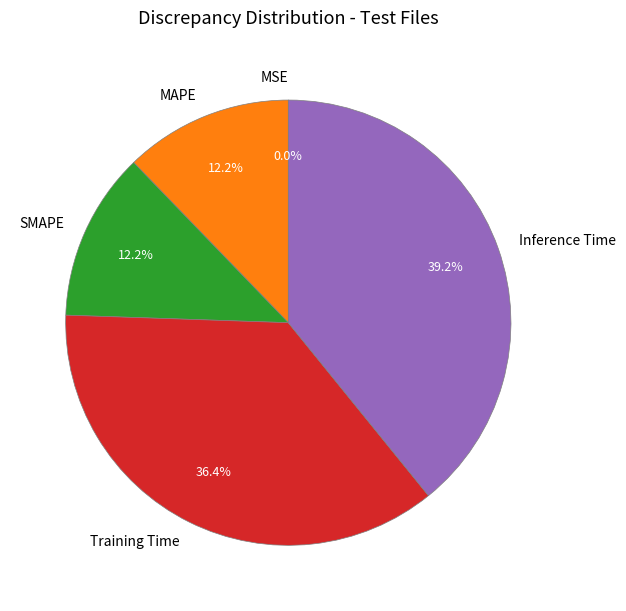

Is there any slice that represents more than half of the pie?

No